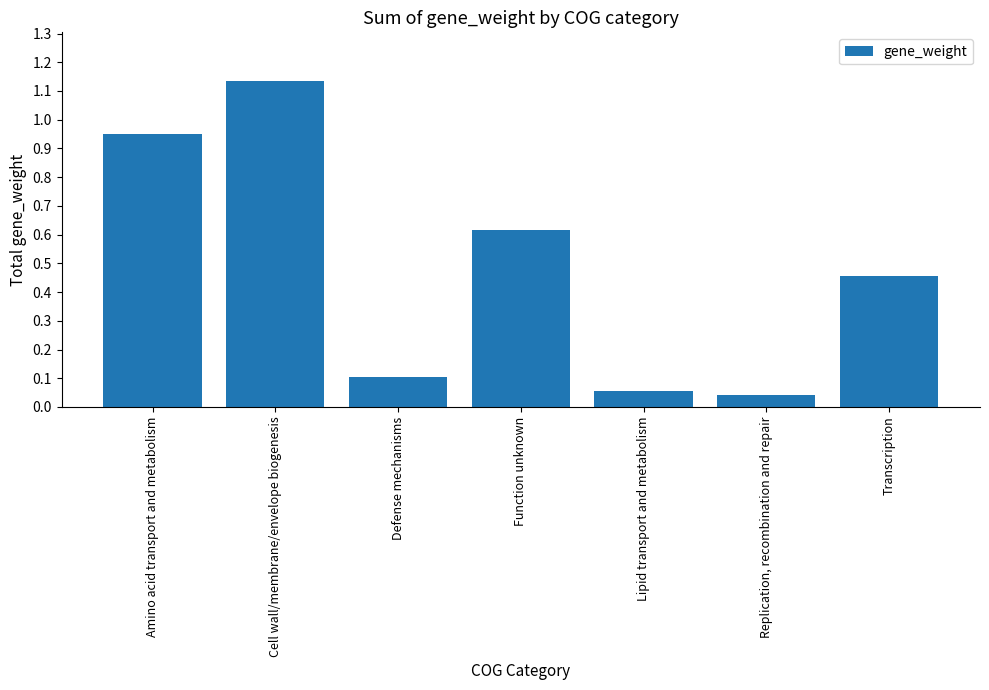

How many bars are there in total?

7